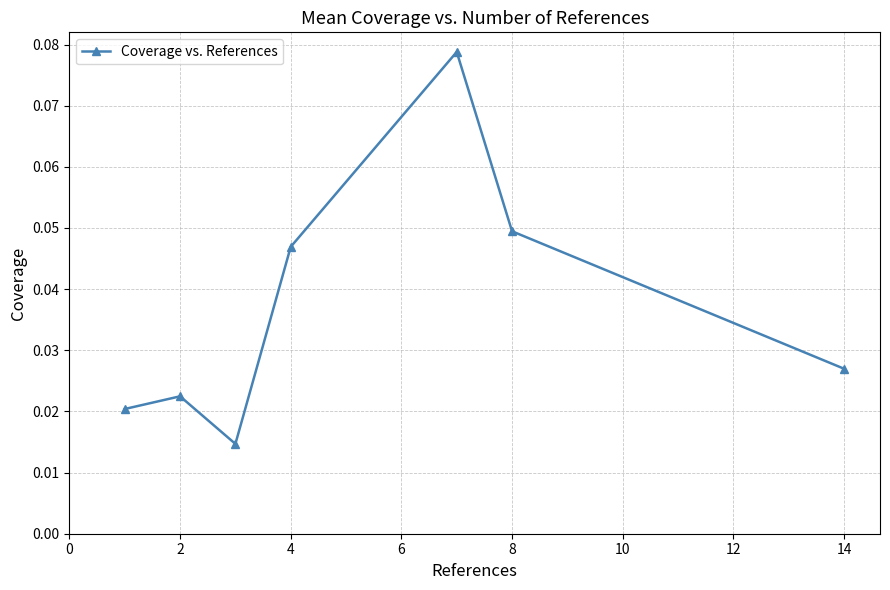

How many lines are shown in the chart?

1